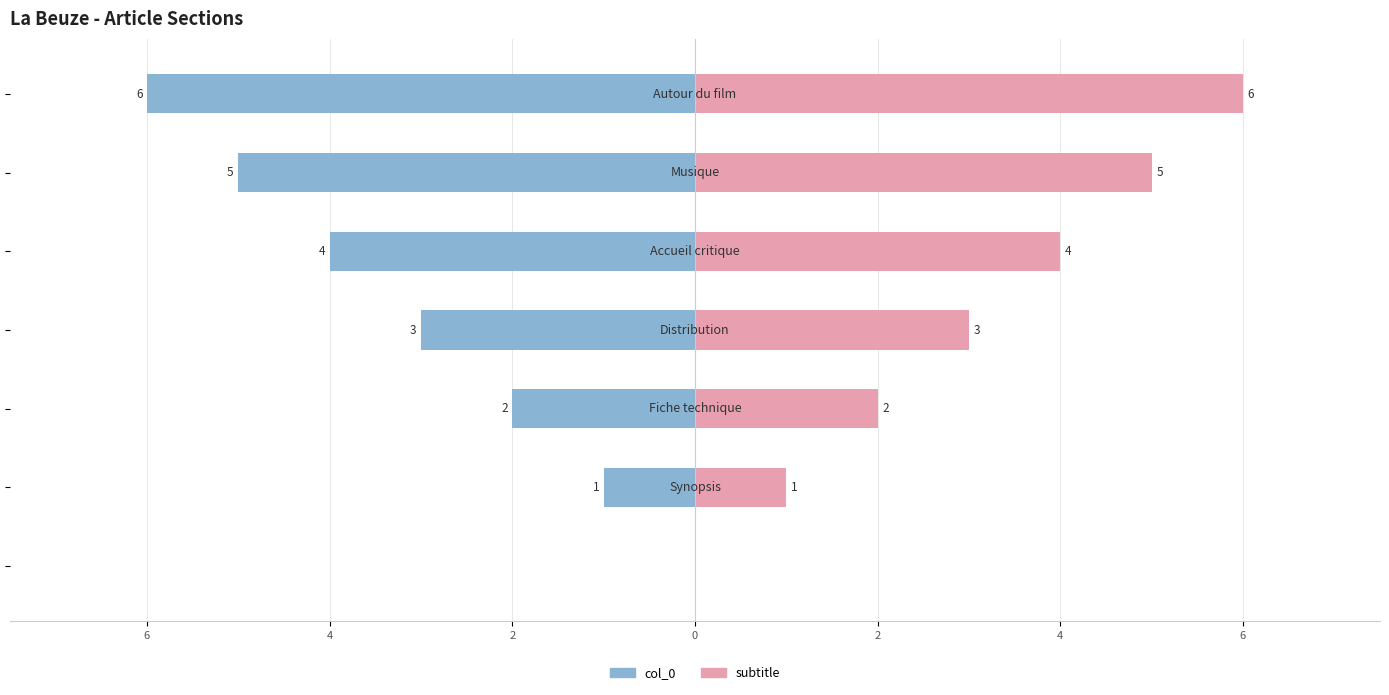

How many negative values does the col_0 series have?

6